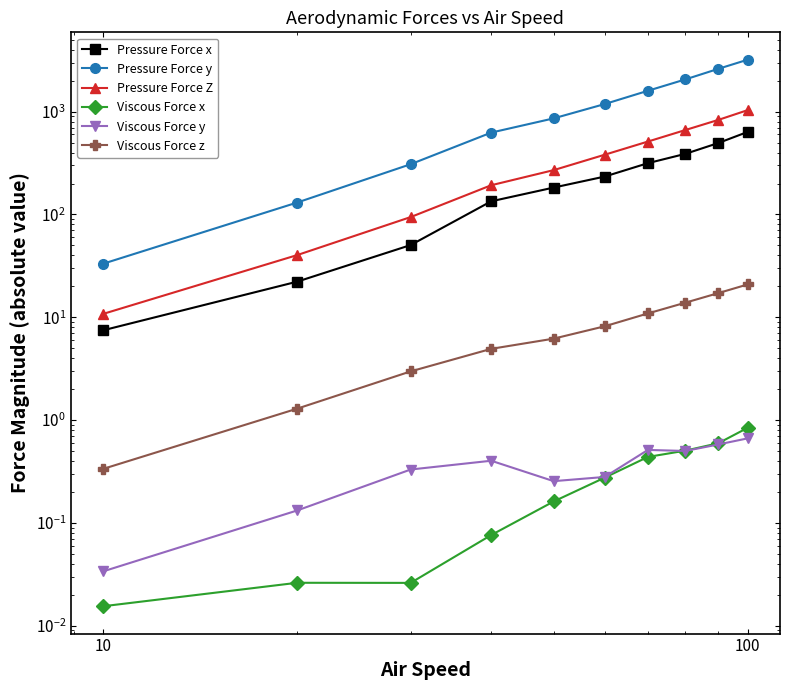

How many categories are shown in the chart?

10